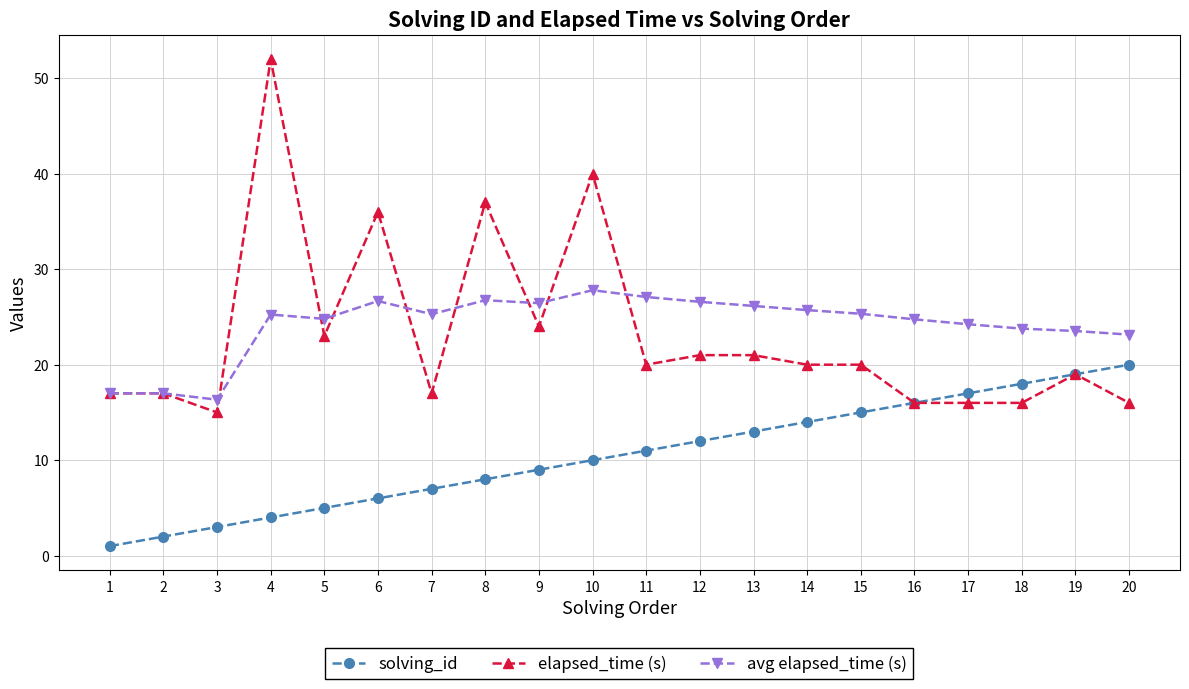

What is the difference between the highest and lowest values at 6?

30.0